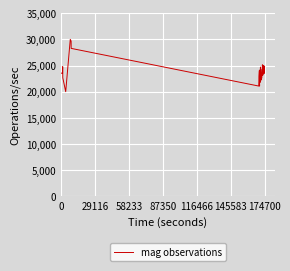

What is the maximum value shown in the chart?

30000.0